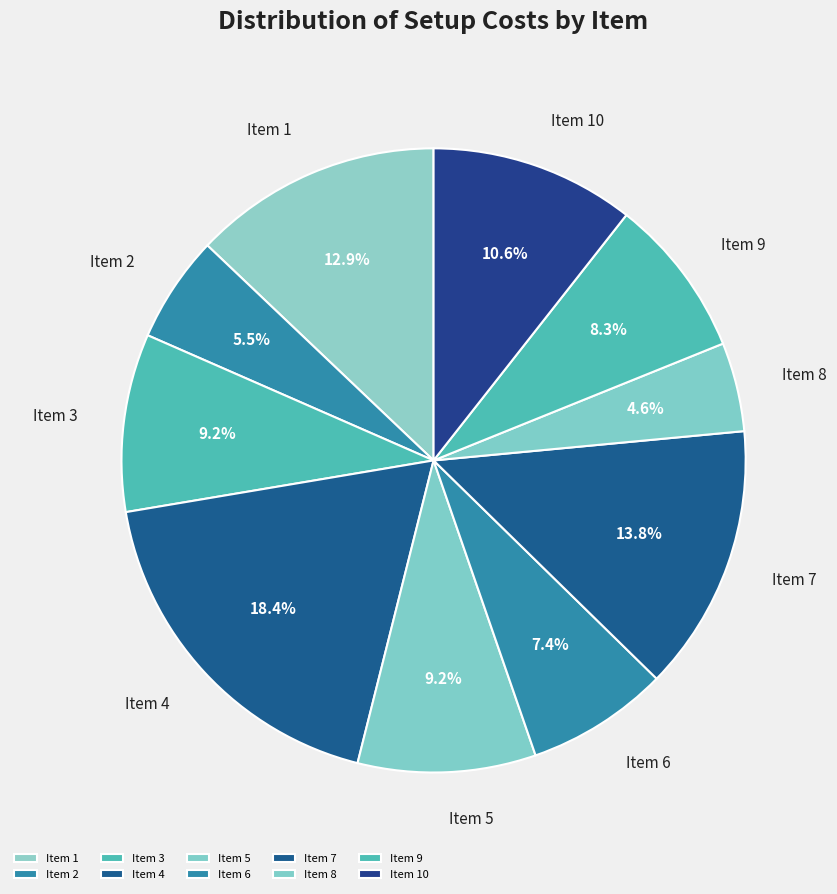

Which has a higher value, Item 10 or Item 8?

Item 10